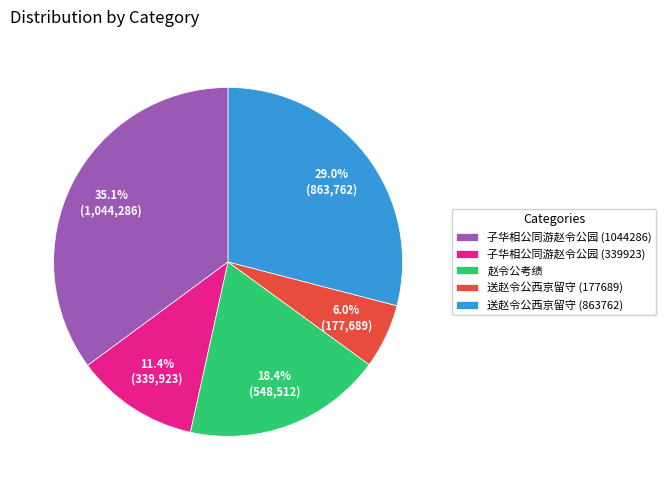

Count the number of slices in the pie.

5